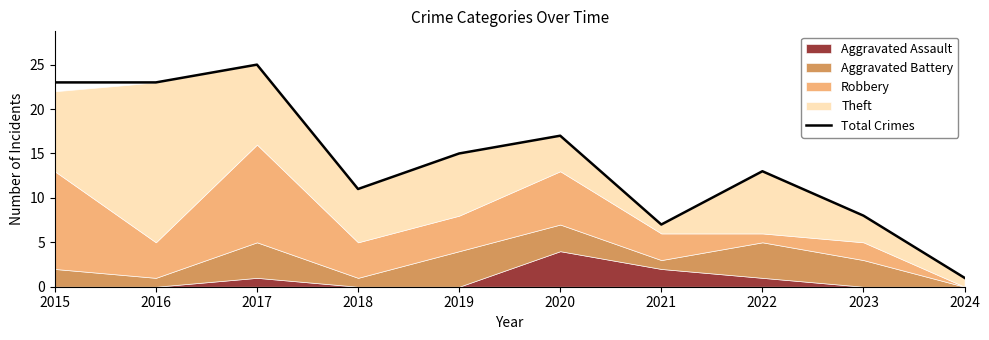

The Total Crimes series shows 11 at 2018. True or false?

True